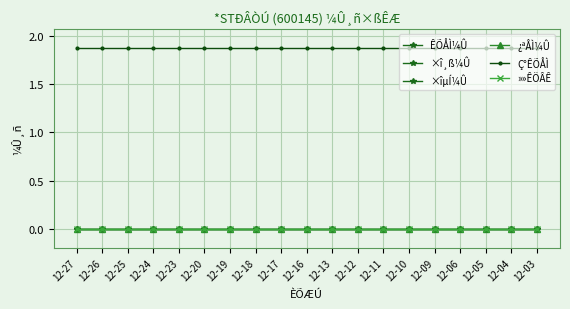

List the series in order of their peak value, highest first.

Ç°ÊÕÅÌ, ÊÕÅÌ¼Û, ×î¸ß¼Û, ×îµÍ¼Û, ¿ªÅÌ¼Û, »»ÊÖÂÊ